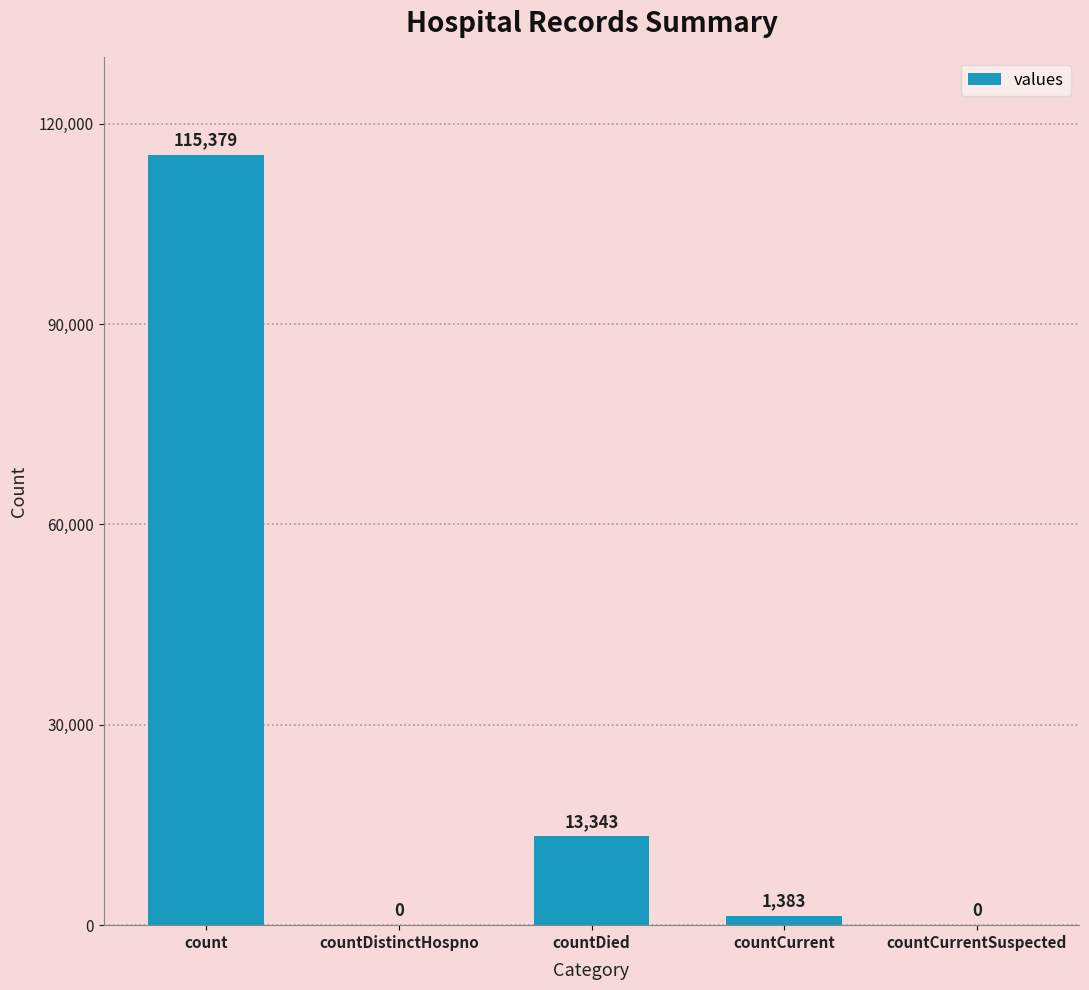

Where does the data first go above 1383?

count